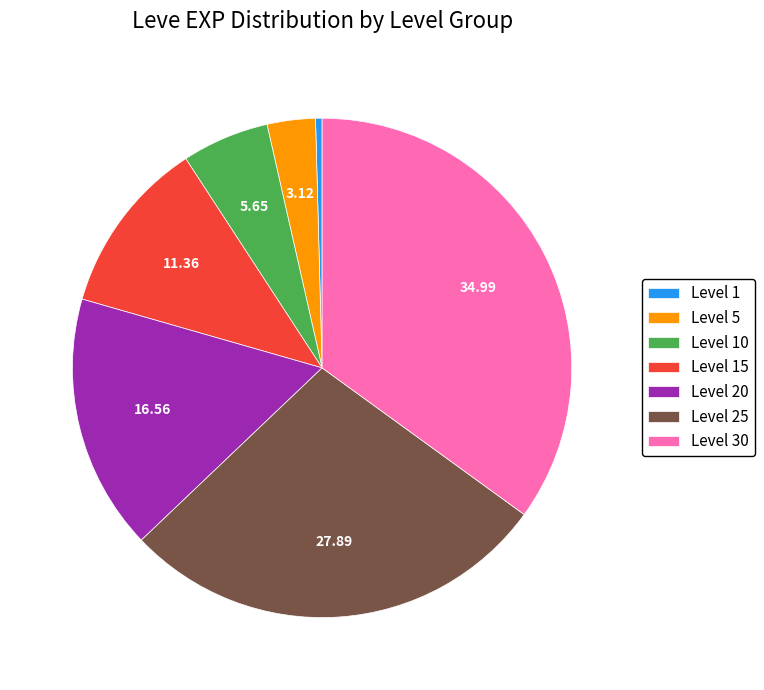

True or false: Level 10 accounts for 6% of the total.

True